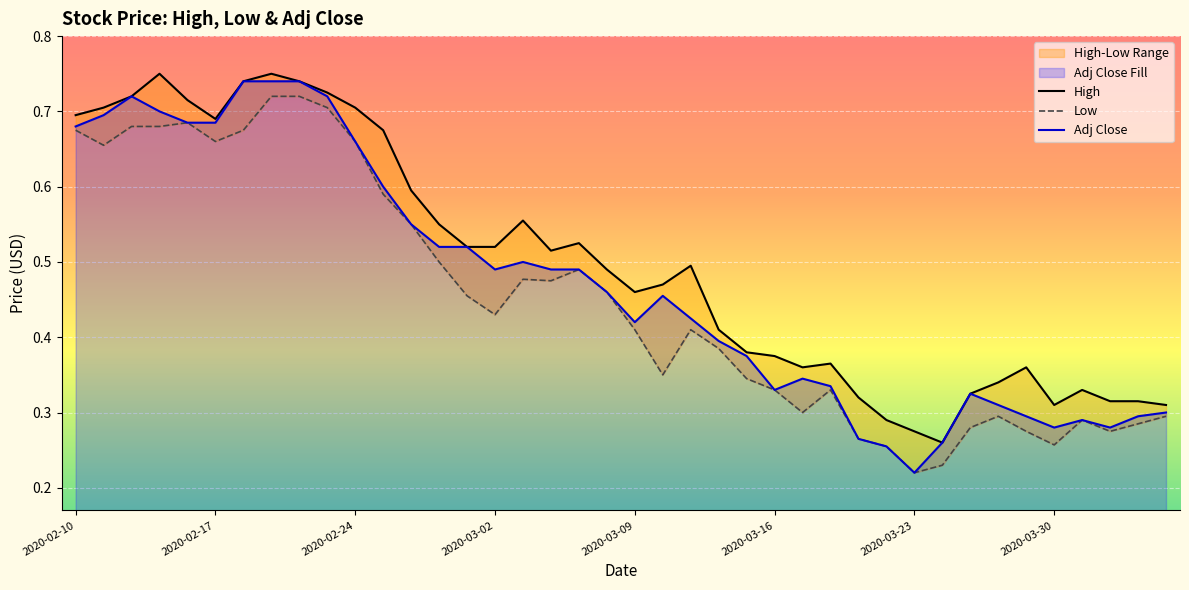

Reading left to right, transcribe all the data shown in this chart.

High: 0.7	0.7	0.7	0.8	0.7	0.7	0.7	0.8	0.7	0.7	0.7	0.7	0.6	0.6	0.5	0.5	0.6	0.5	0.5	0.5	0.5	0.5	0.5	0.4	0.4	0.4	0.4	0.4	0.3	0.3	0.3	0.3	0.3	0.3	0.4	0.3	0.3	0.3	0.3	0.3
Low: 0.7	0.7	0.7	0.7	0.7	0.7	0.7	0.7	0.7	0.7	0.7	0.6	0.6	0.5	0.5	0.4	0.5	0.5	0.5	0.5	0.4	0.3	0.4	0.4	0.3	0.3	0.3	0.3	0.3	0.3	0.2	0.2	0.3	0.3	0.3	0.3	0.3	0.3	0.3	0.3
Adj Close: 0.7	0.7	0.7	0.7	0.7	0.7	0.7	0.7	0.7	0.7	0.7	0.6	0.6	0.5	0.5	0.5	0.5	0.5	0.5	0.5	0.4	0.5	0.4	0.4	0.4	0.3	0.3	0.3	0.3	0.3	0.2	0.3	0.3	0.3	0.3	0.3	0.3	0.3	0.3	0.3